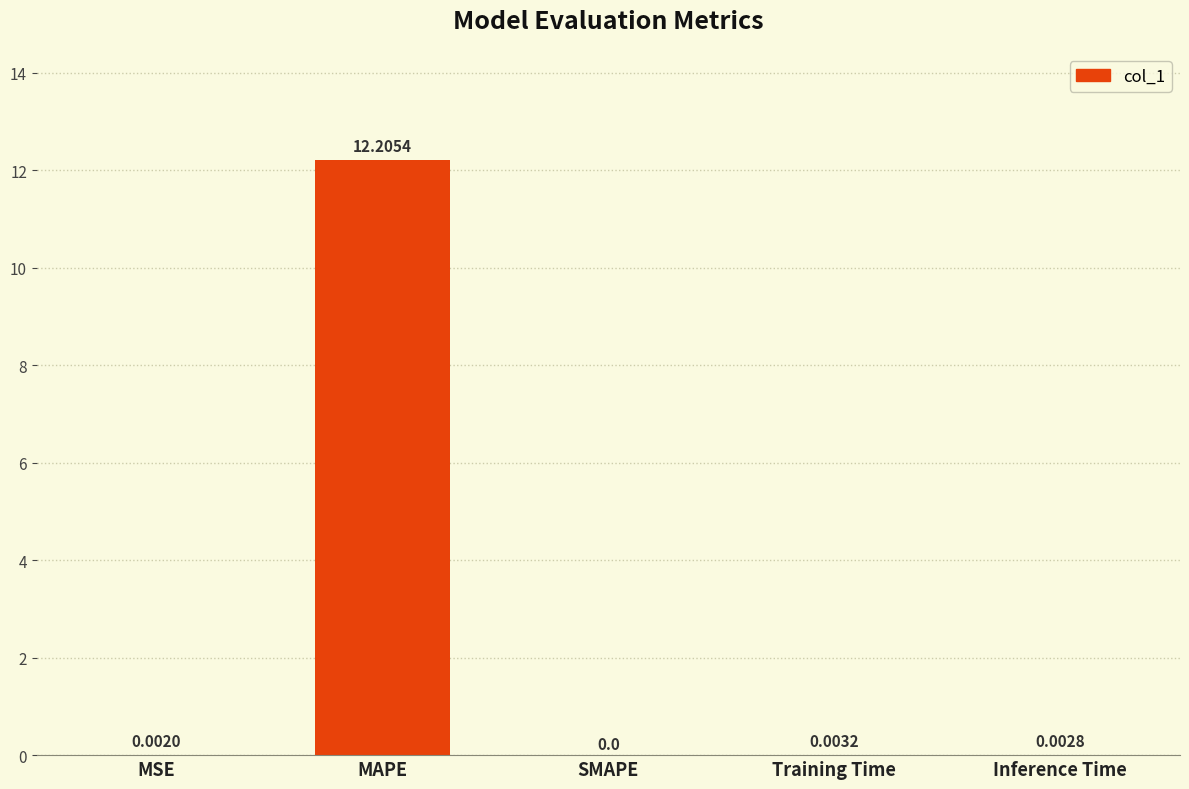

What is the change in value from MAPE to Inference Time?

-12.2